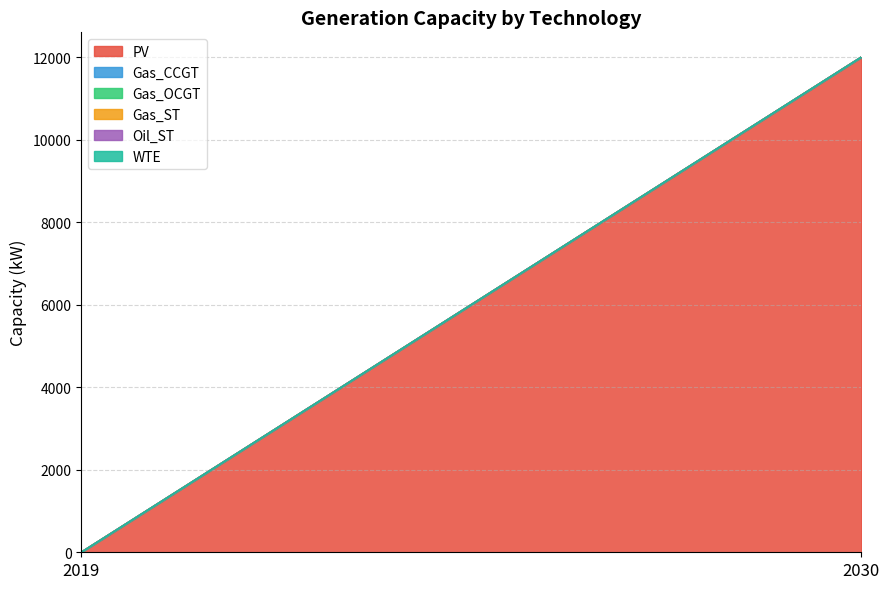

Which series has the largest total across all categories?

PV